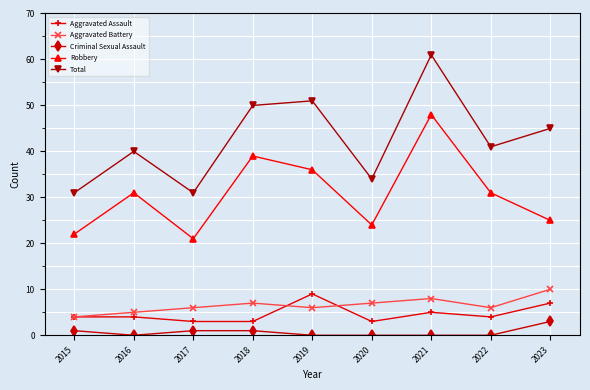

The value of Total at 2020 is 22. True or false?

False